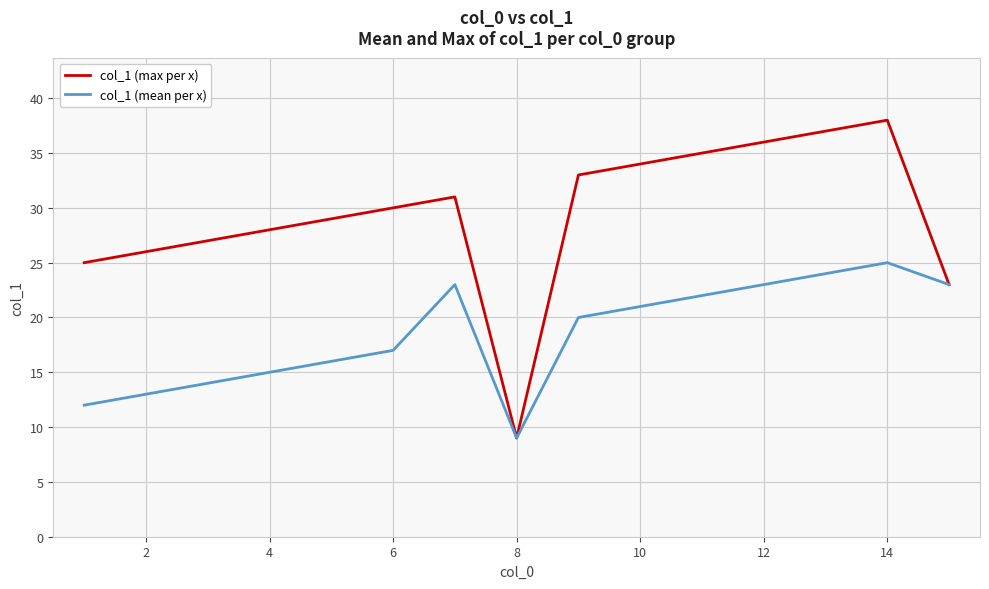

List the series in order of their overall mean, lowest first.

col_1 (mean per x), col_1 (max per x)